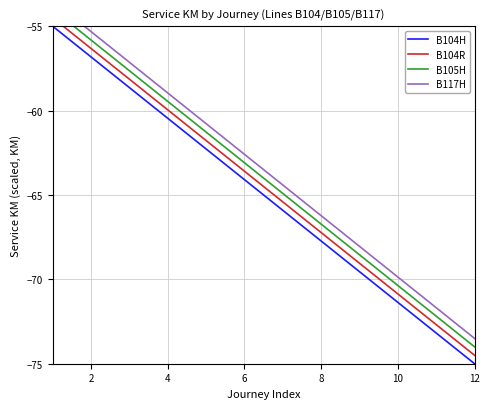

The B104H series shows -41.6 at 6. True or false?

False